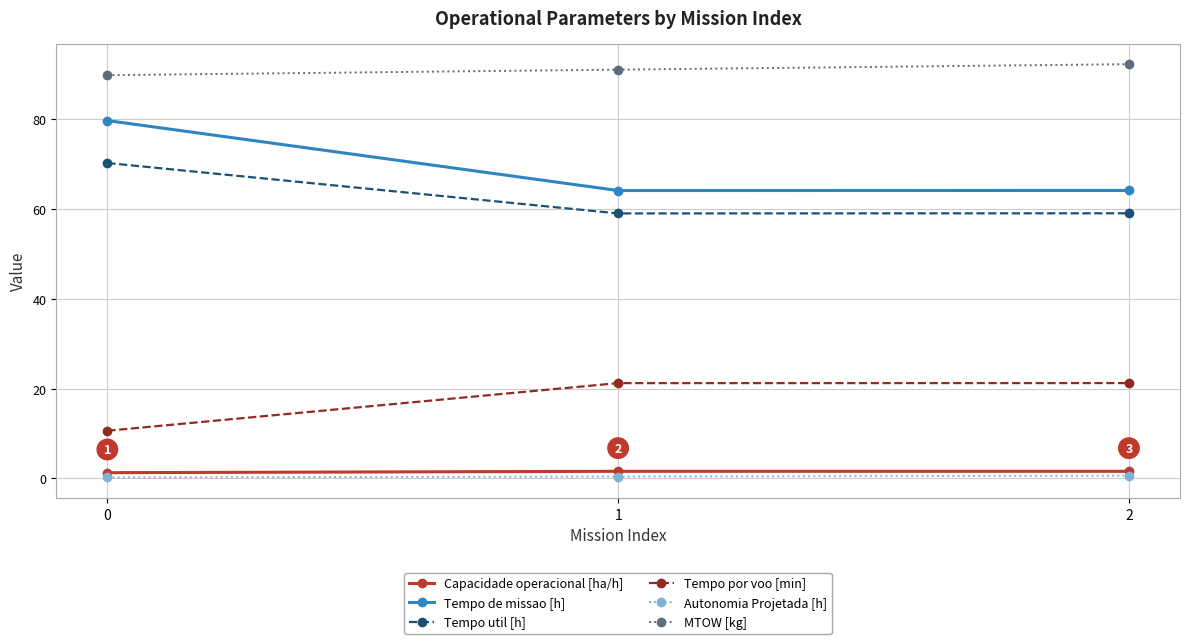

Which series has the largest range (max minus min)?

Tempo de missao [h]